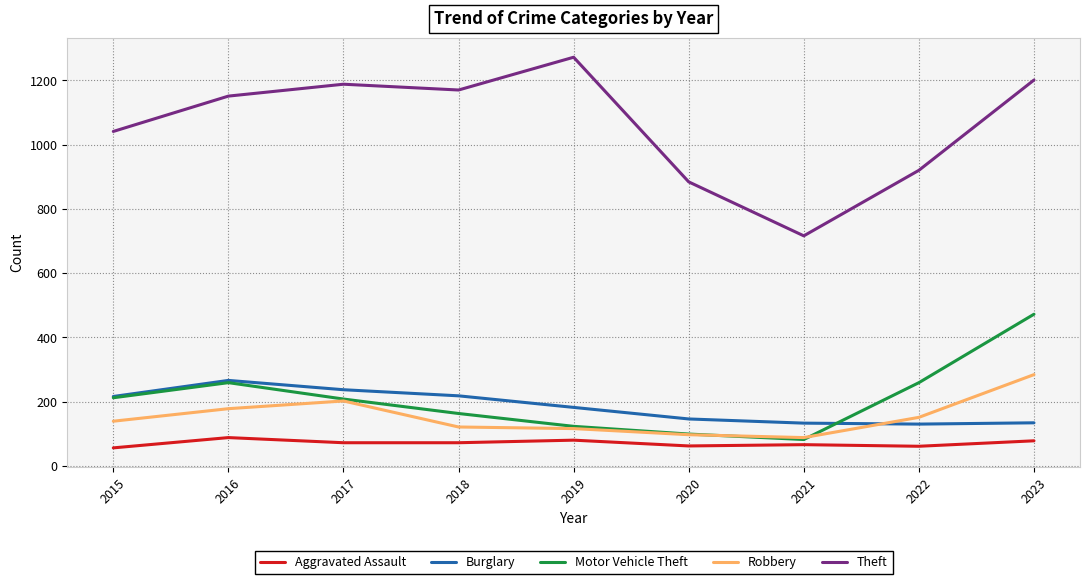

Which series has the largest range (max minus min)?

Theft